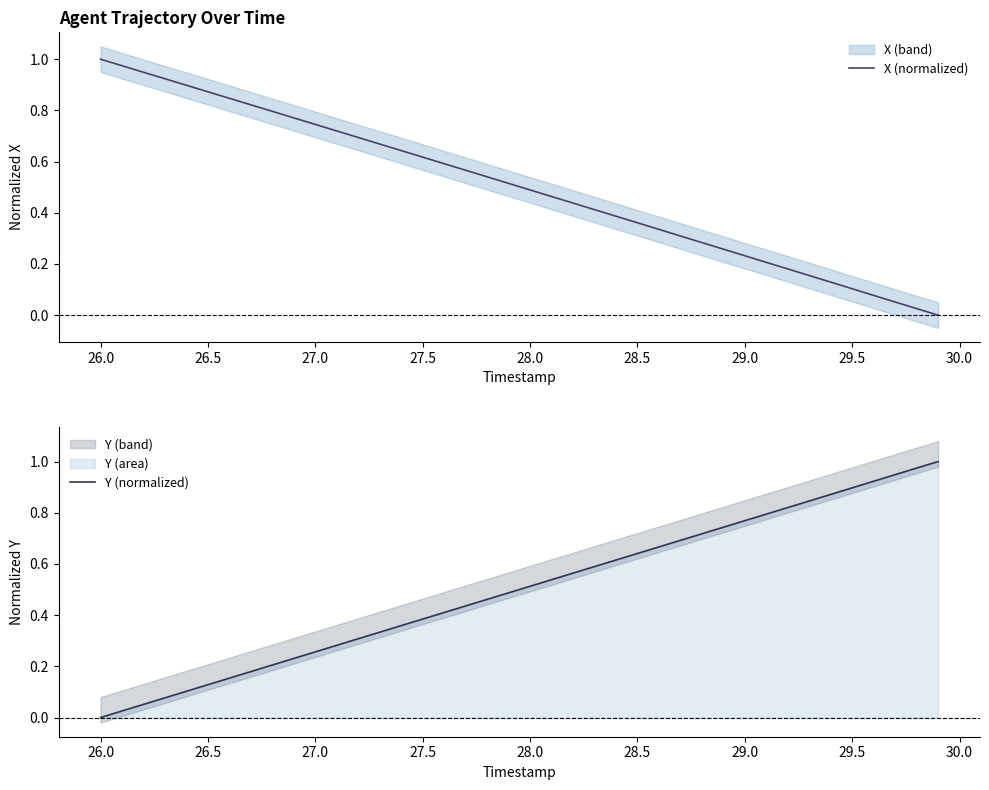

At which label does Y (normalized) reach its minimum?

26.0